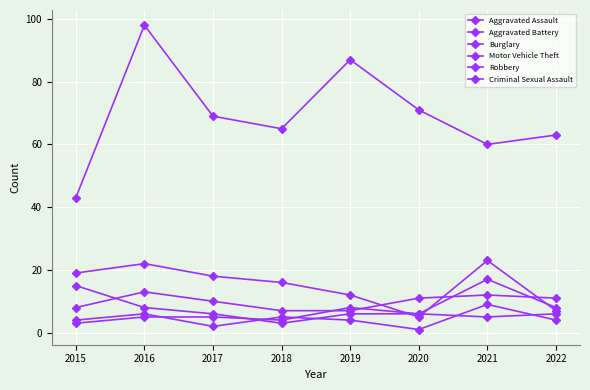

Count the number of categories in the chart.

8